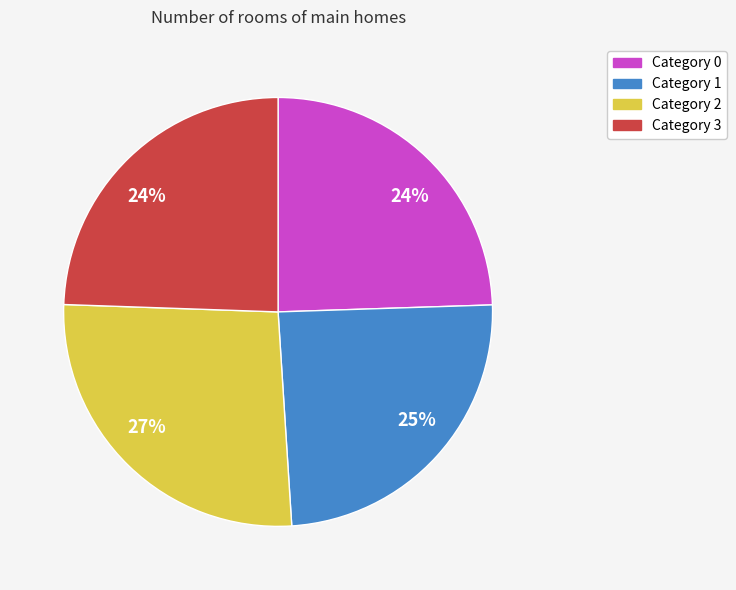

Is there any slice that represents more than half of the pie?

No